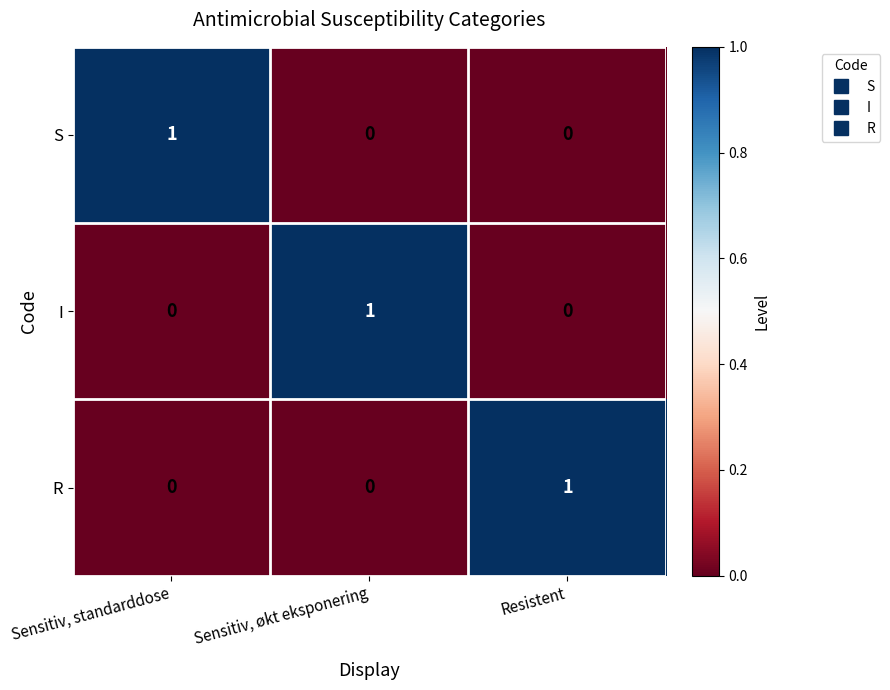

At which label does I reach its peak?

Sensitiv, økt eksponering